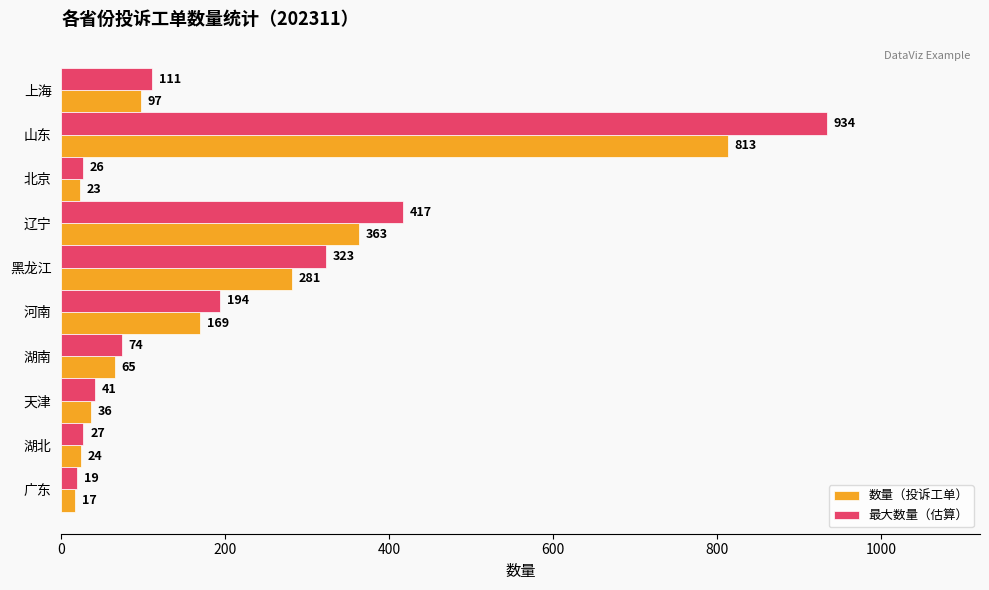

Rank the categories by 数量（投诉工单） value from highest to lowest.

山东, 辽宁, 黑龙江, 河南, 上海, 湖南, 天津, 湖北, 北京, 广东